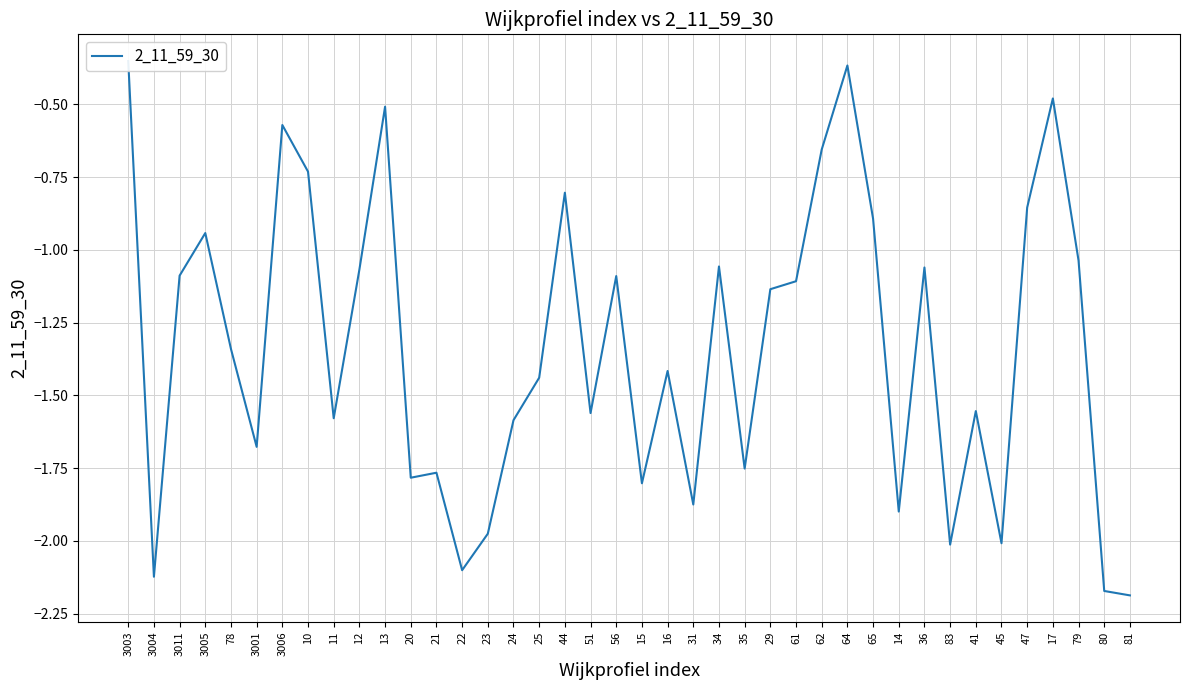

Which has a higher value, 3004 or 20?

20